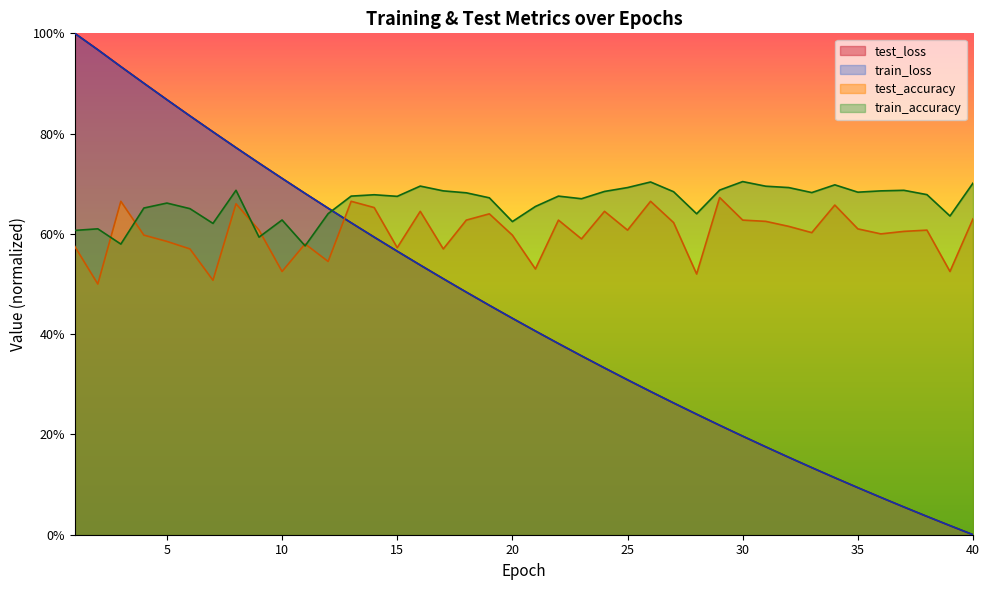

Which series changed the most between 29 and 36?

train_loss